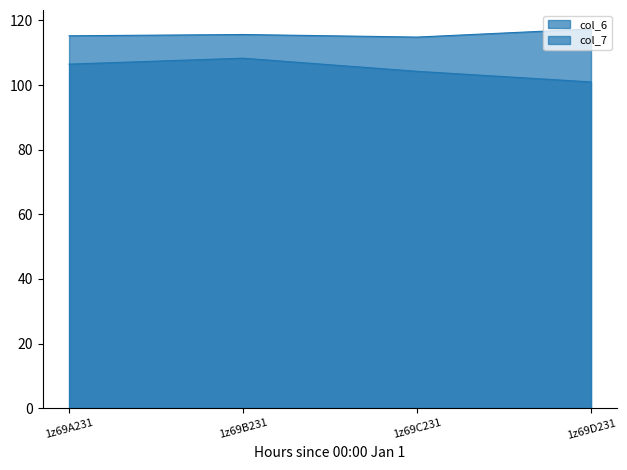

What is the average value of the col_7 series?

105.0